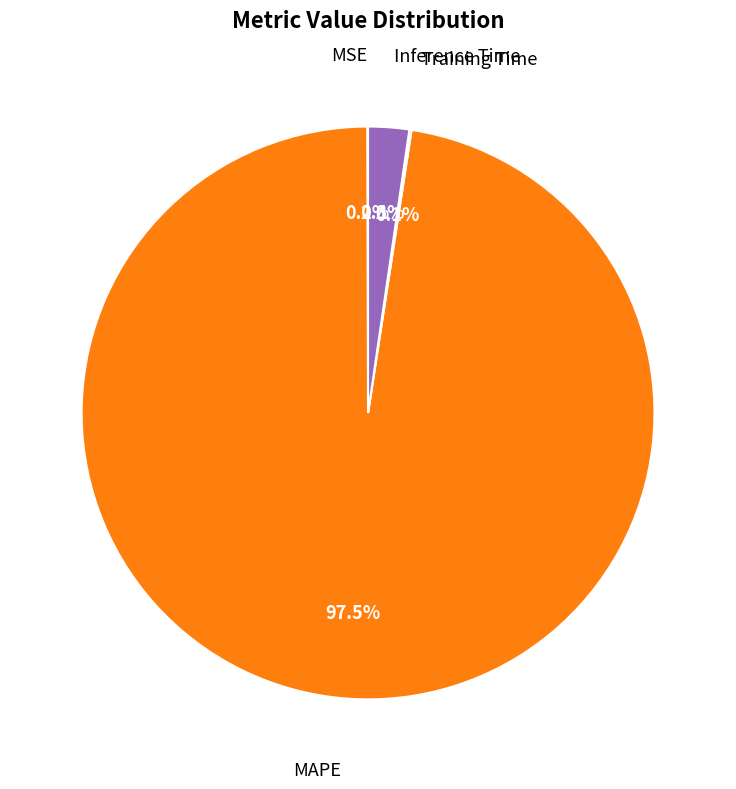

Is there any slice that represents more than half of the pie?

Yes